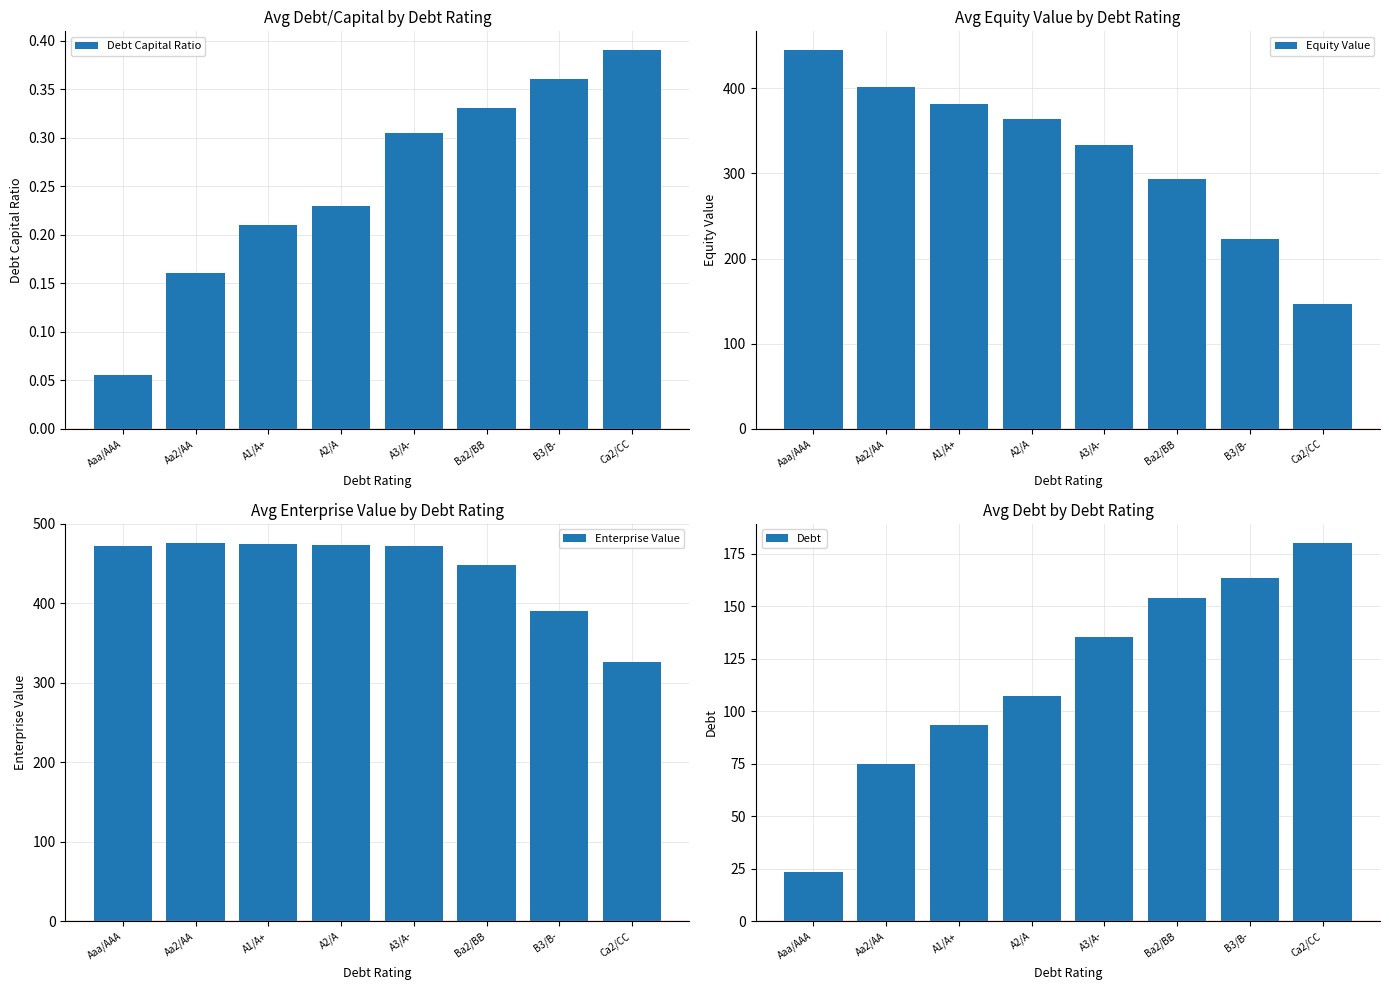

How many distinct data groups are displayed?

4